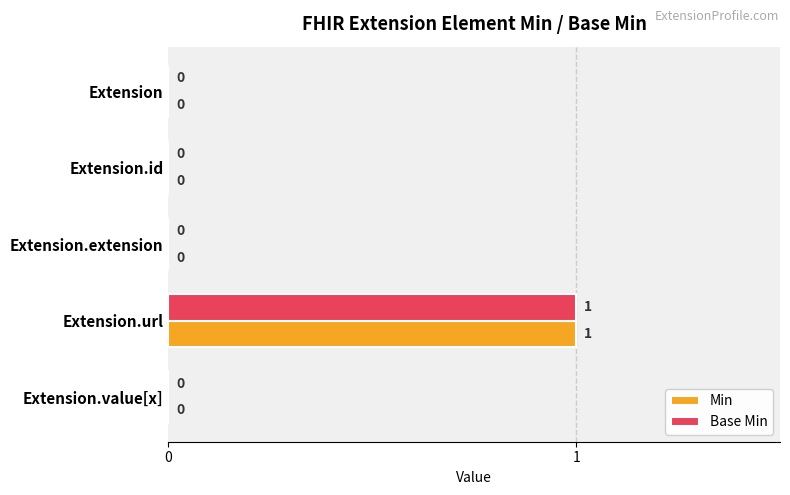

At which label does Min reach its peak?

Extension.url